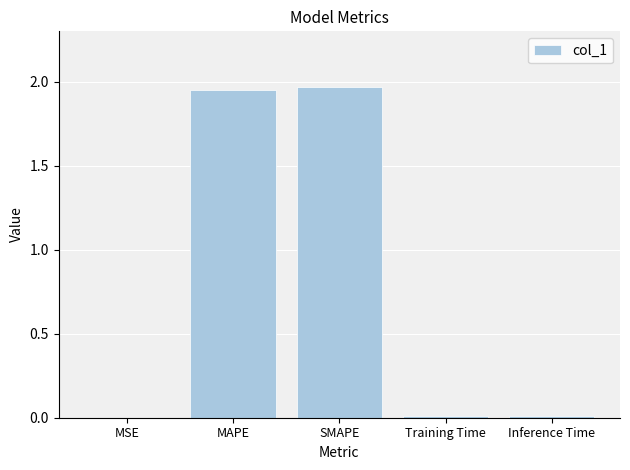

What is the change in value from SMAPE to Inference Time?

-2.0